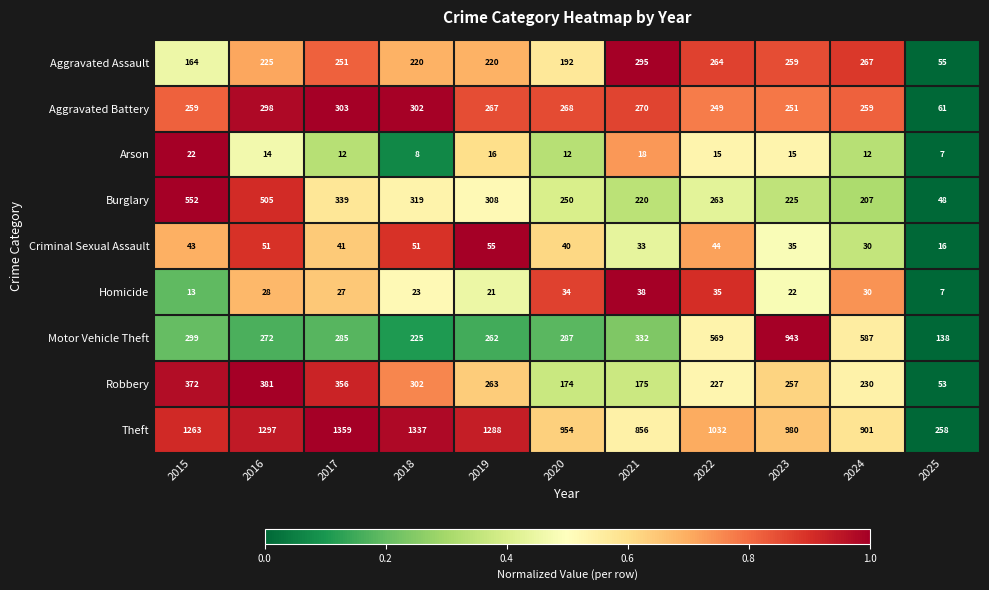

What is the difference between the maximum and minimum values in the Aggravated Battery series?

242